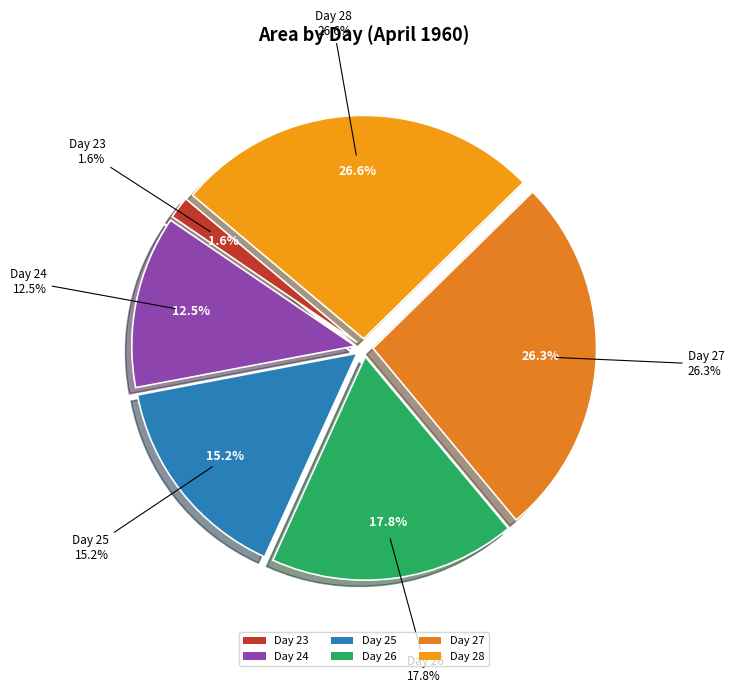

Which slice is the largest?

28